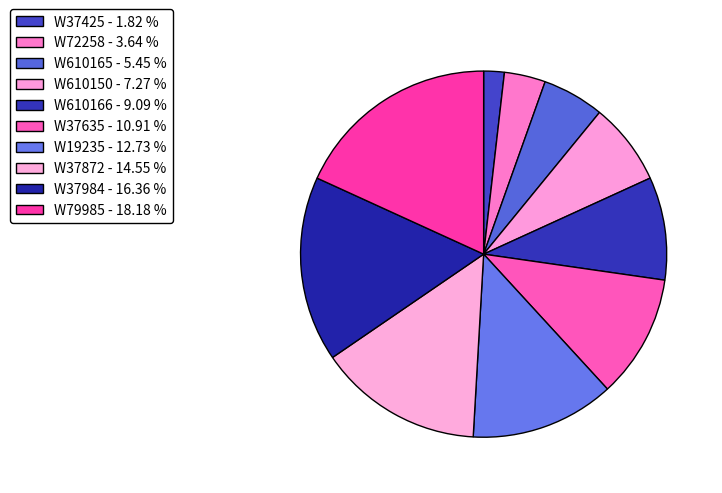

What is the largest slice in the pie chart?

W79985